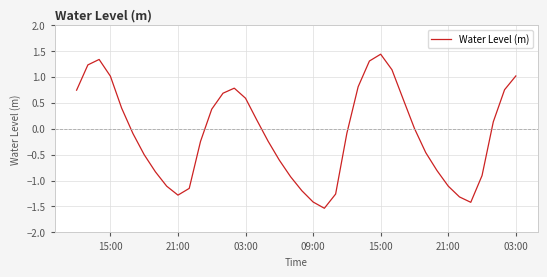

What is the difference between the maximum and minimum values?

3.0